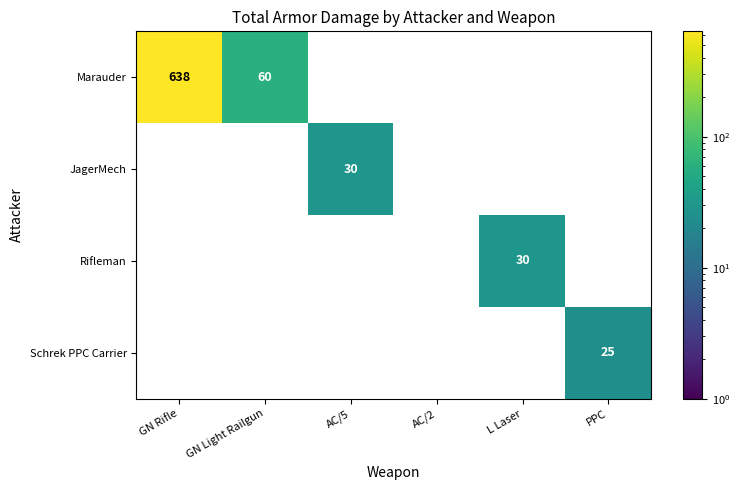

Count the number of data series in this chart.

4